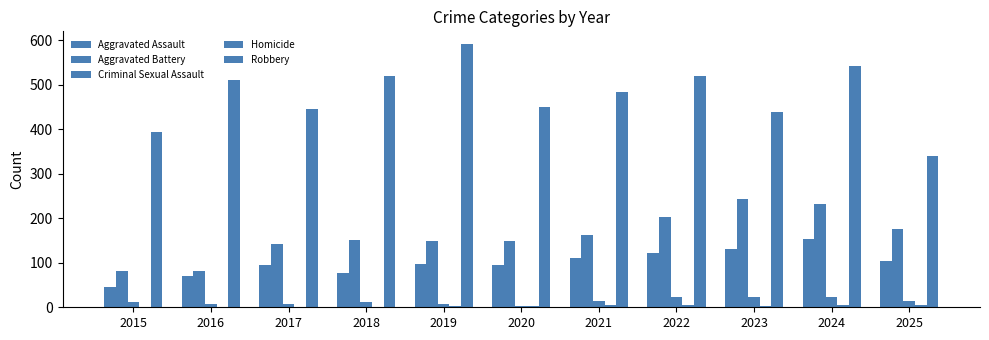

Reading left to right, transcribe all the data shown in this chart.

Aggravated Assault: 2015=46	2016=71	2017=95	2018=77	2019=98	2020=94	2021=110	2022=121	2023=130	2024=154	2025=103
Aggravated Battery: 2015=82	2016=82	2017=142	2018=152	2019=148	2020=150	2021=163	2022=202	2023=244	2024=232	2025=176
Criminal Sexual Assault: 2015=12	2016=8	2017=8	2018=11	2019=8	2020=3	2021=14	2022=24	2023=22	2024=24	2025=14
Homicide: 2015=0	2016=1	2017=1	2018=1	2019=2	2020=3	2021=5	2022=6	2023=2	2024=4	2025=4
Robbery: 2015=395	2016=510	2017=446	2018=520	2019=591	2020=450	2021=484	2022=521	2023=440	2024=543	2025=341